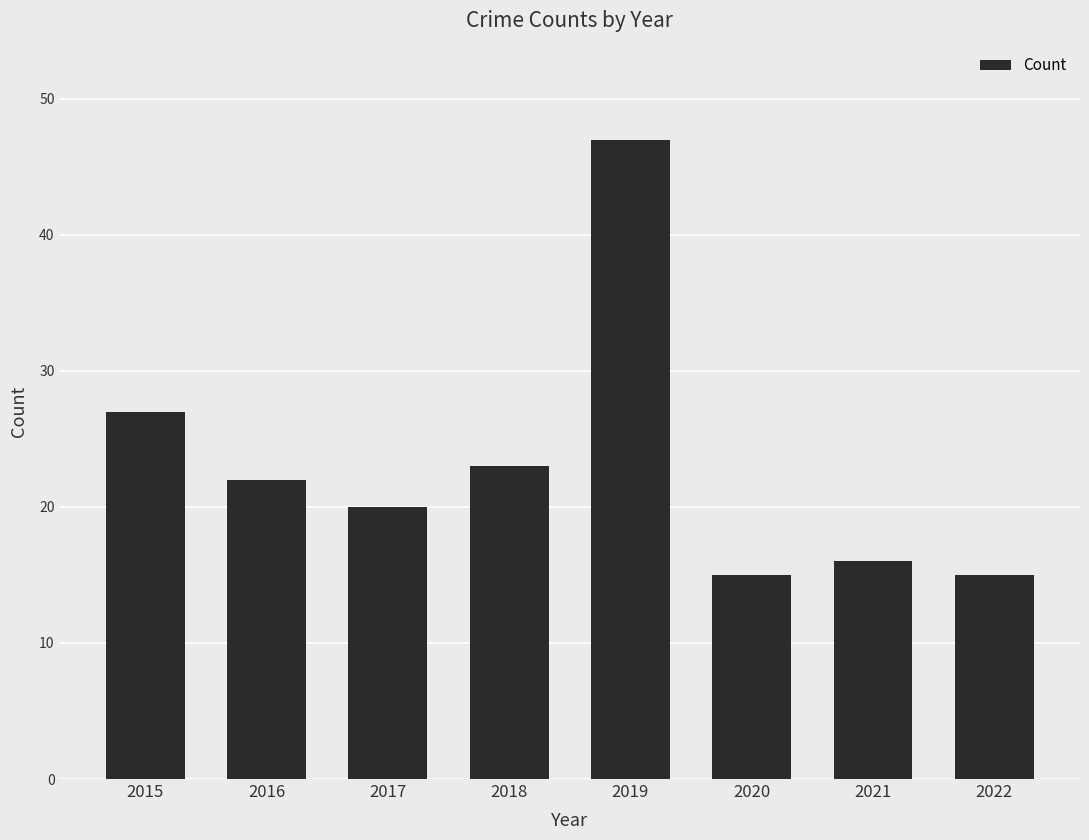

Does the chart contain stacked bars?

No